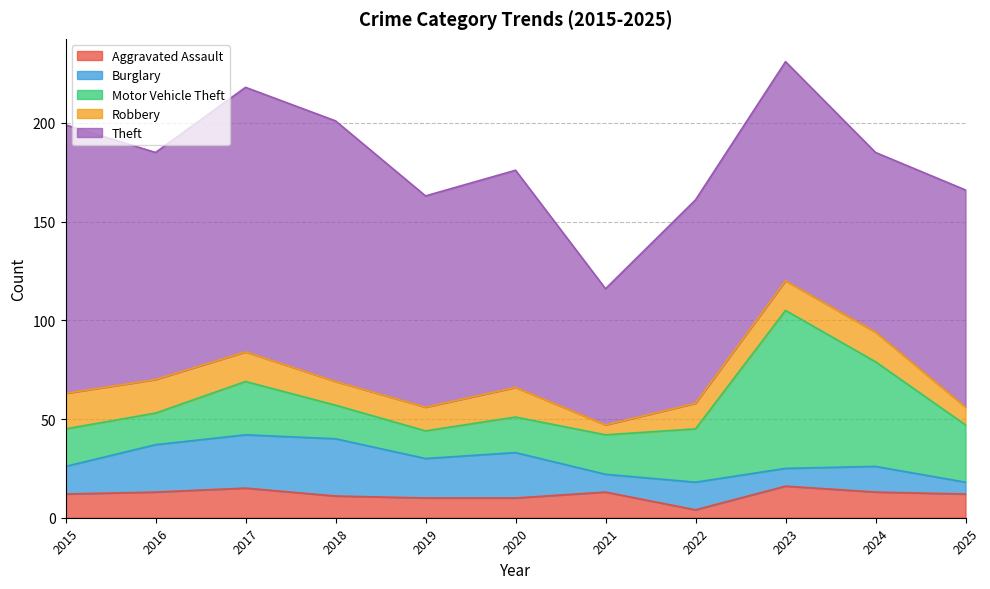

What are all the series names shown in the legend?

Aggravated Assault, Burglary, Motor Vehicle Theft, Robbery, Theft